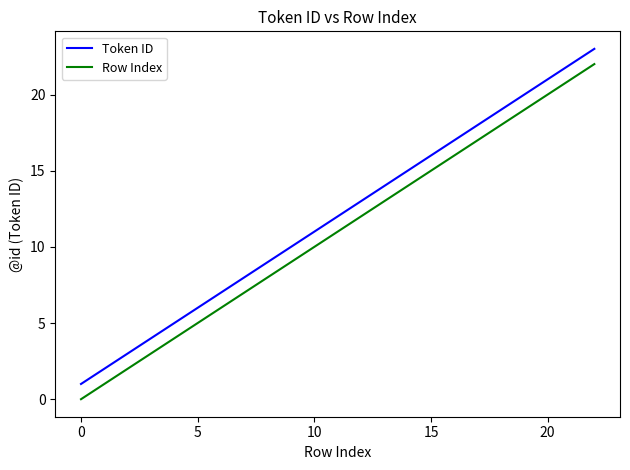

True or false: Token ID and Row Index cross at least once.

False